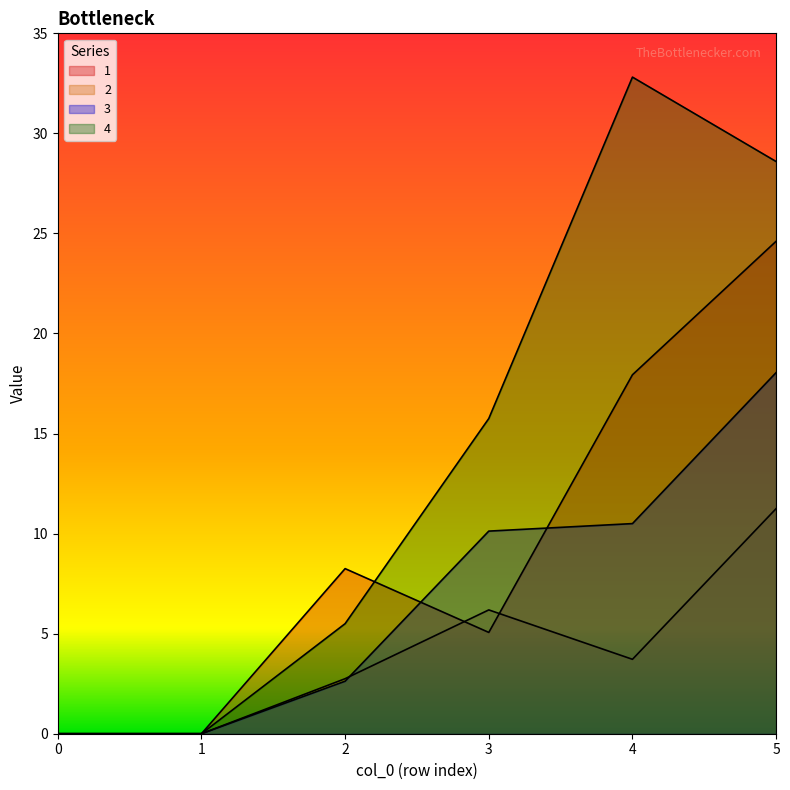

Reading left to right, list all the values displayed in this chart.

1: 0.0	0.0	8.2	5.1	17.9	24.6
2: 0.0	0.0	2.8	6.2	3.7	11.2
3: 0.0	0.0	2.6	10.1	10.5	18.0
4: 0.0	0.0	5.5	15.8	32.8	28.6